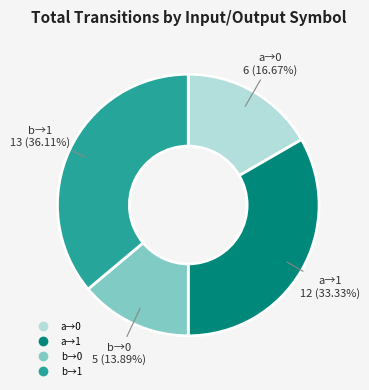

Is there any slice that represents more than half of the pie?

No